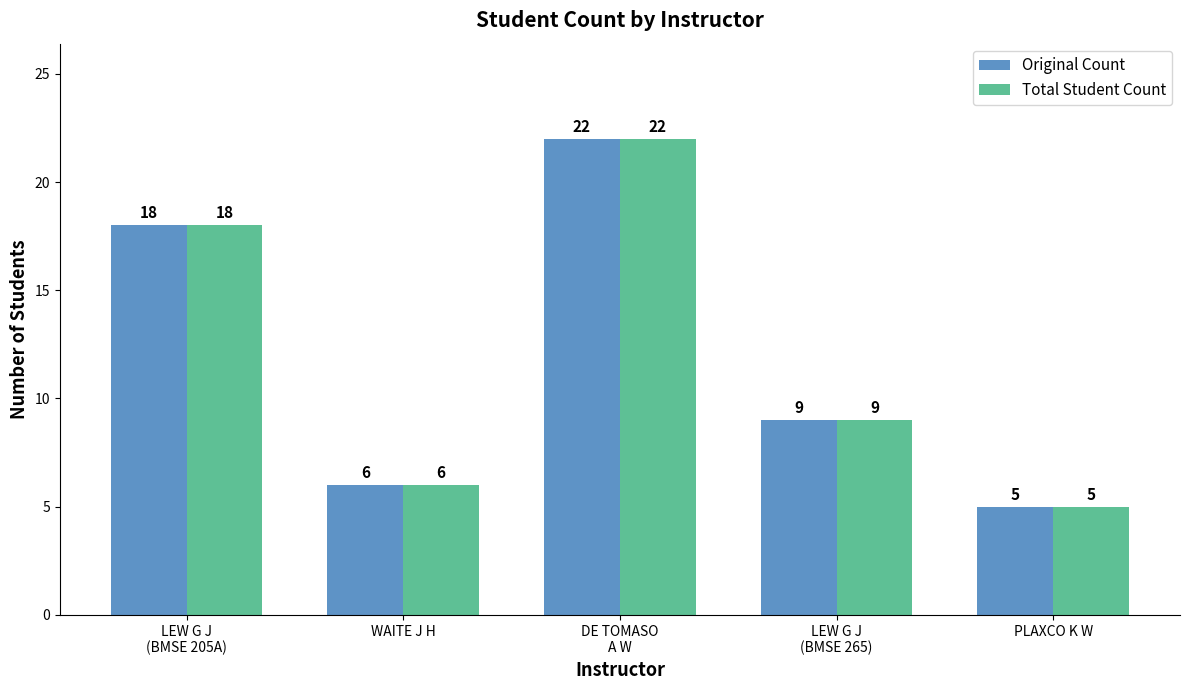

How many bars are there in total?

10